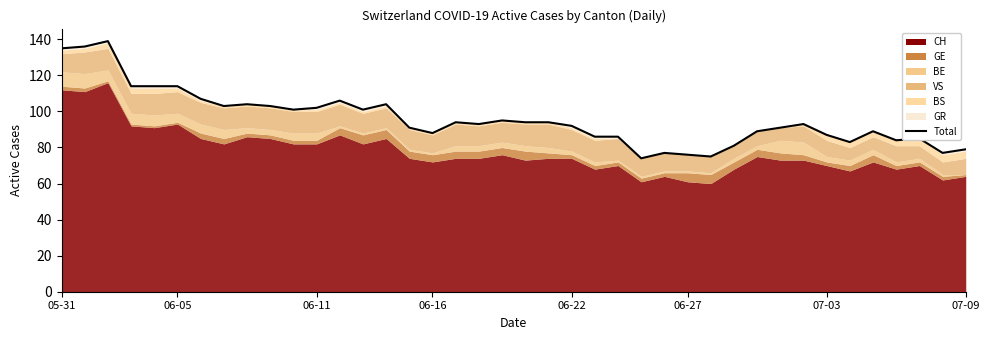

Does the chart display data point markers on the line(s)?

No